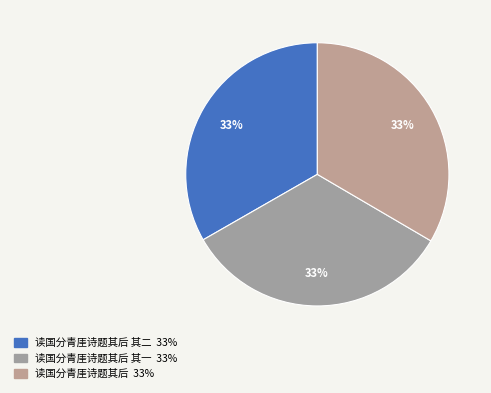

How many segments does this pie chart have?

3